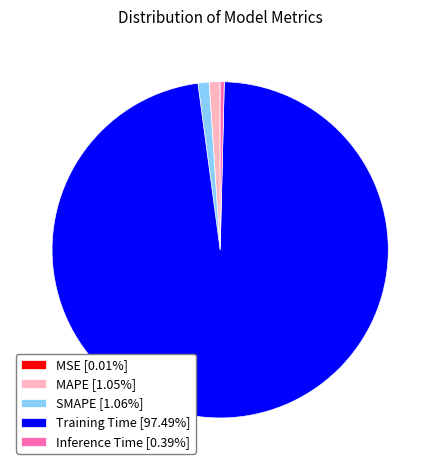

Which slice is the largest?

Training Time